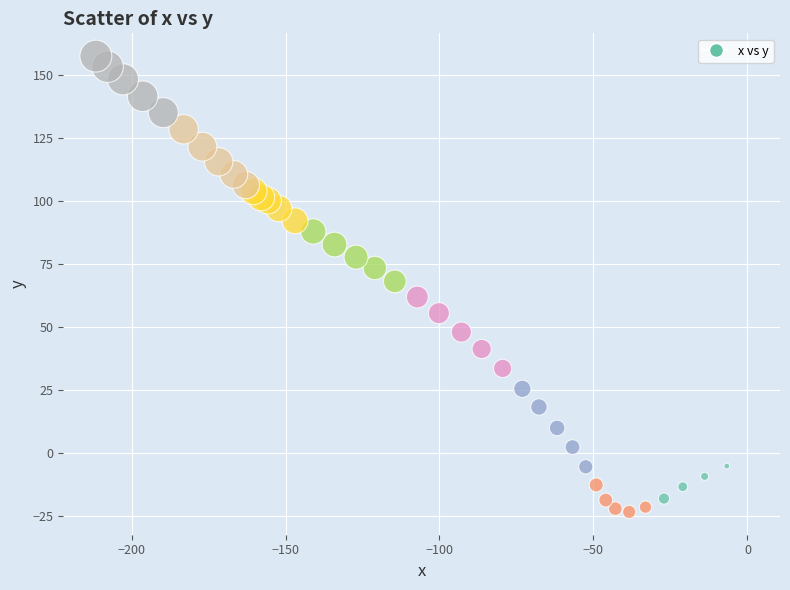

What Y value in the scatter plot is closest to 66?

68.0